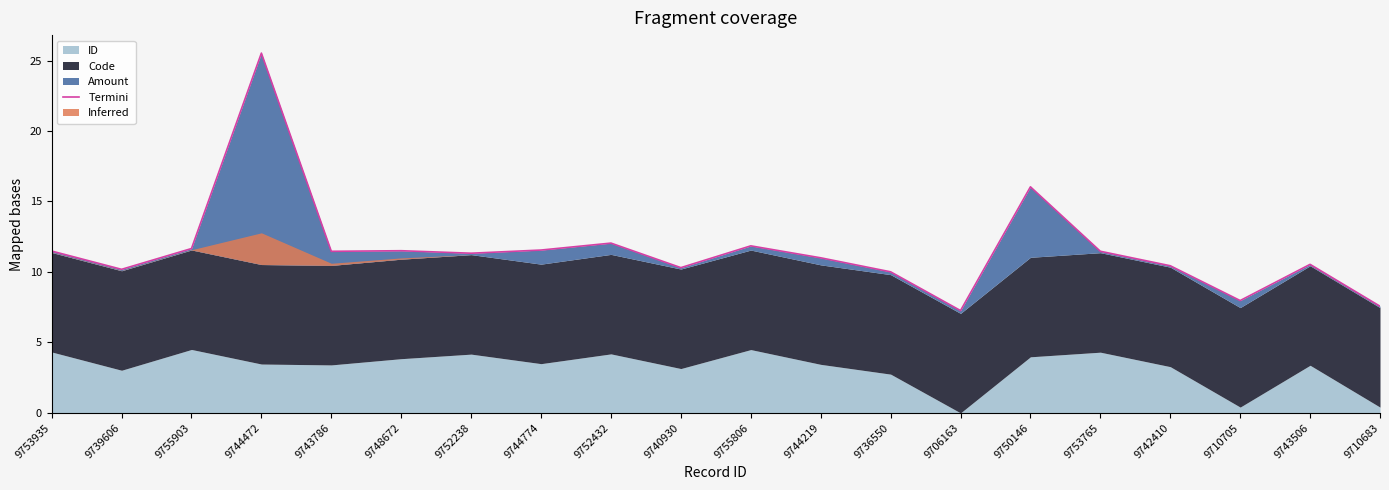

What is the smallest value displayed?

7.3